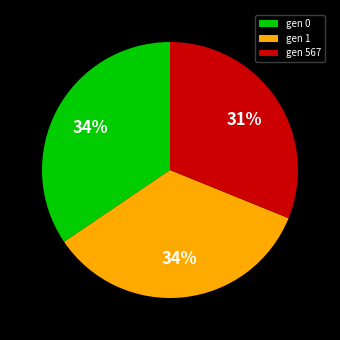

Between gen 567 and gen 0, which is larger?

gen 0